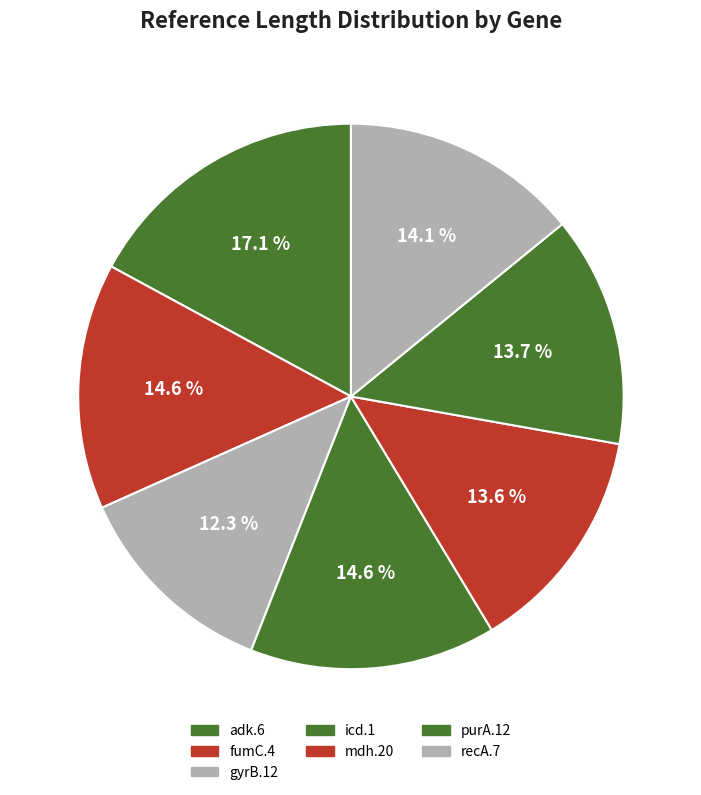

Approximately how many times larger is the value at icd.1 compared to mdh.20?

1.1